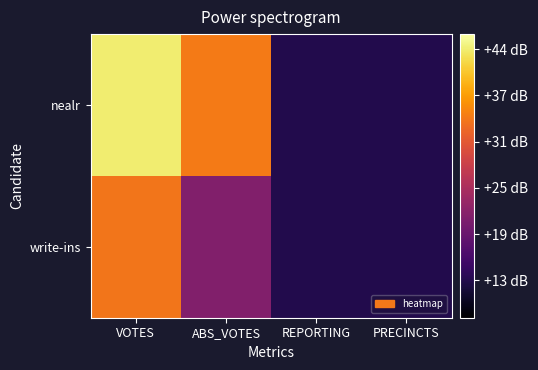

Reading right to left, list all the values displayed in this chart.

nealr: PRECINCTS=12.8	REPORTING=12.8	ABS_VOTES=34.7	VOTES=43.7
write-ins: PRECINCTS=12.8	REPORTING=12.8	ABS_VOTES=21.3	VOTES=34.2